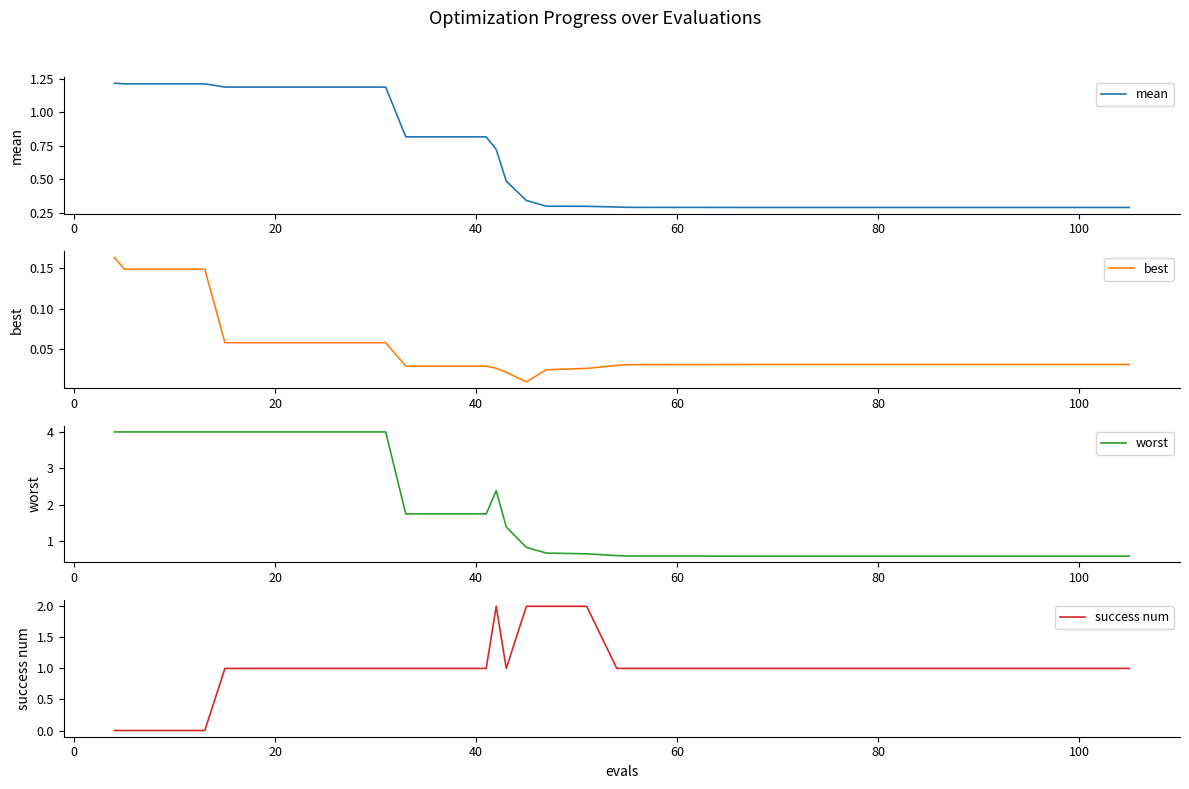

Count the mean values in the range 0 to 1.

31